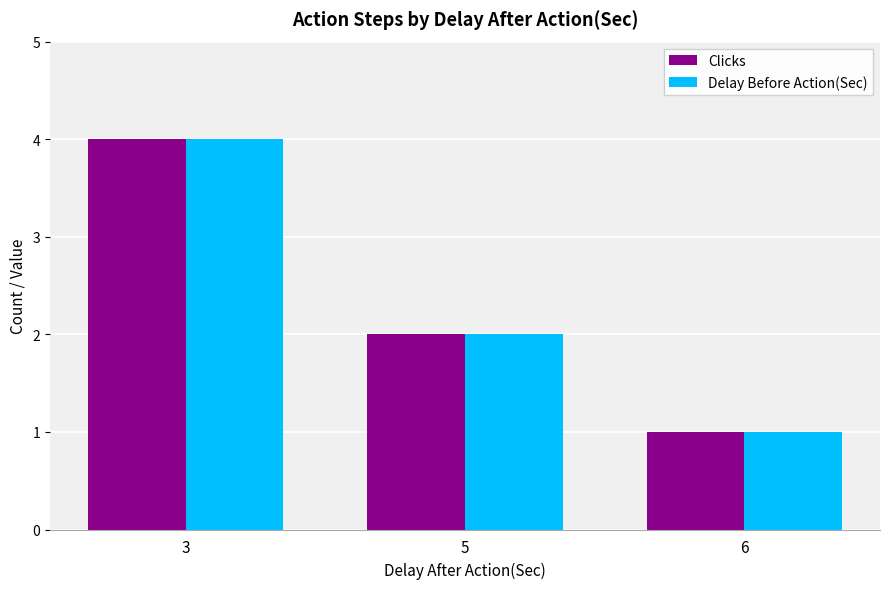

What is the greatest value displayed?

4